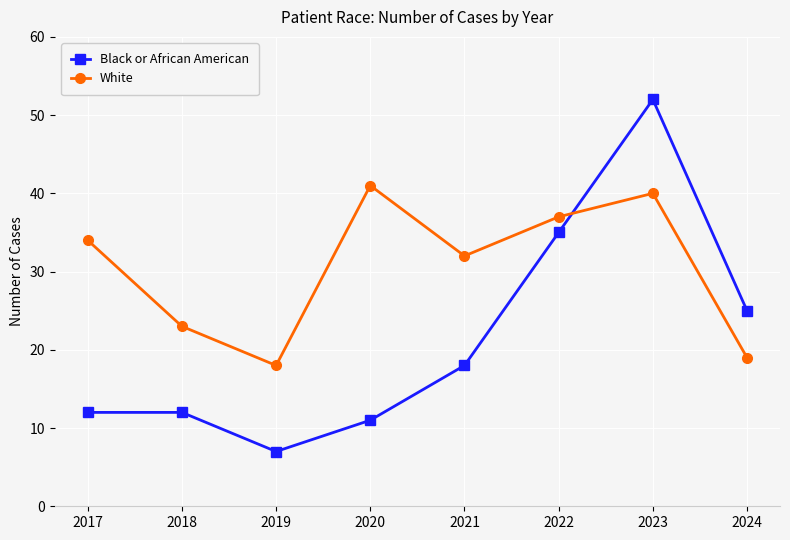

Where do White and Black or African American first cross each other?

2022 and 2023